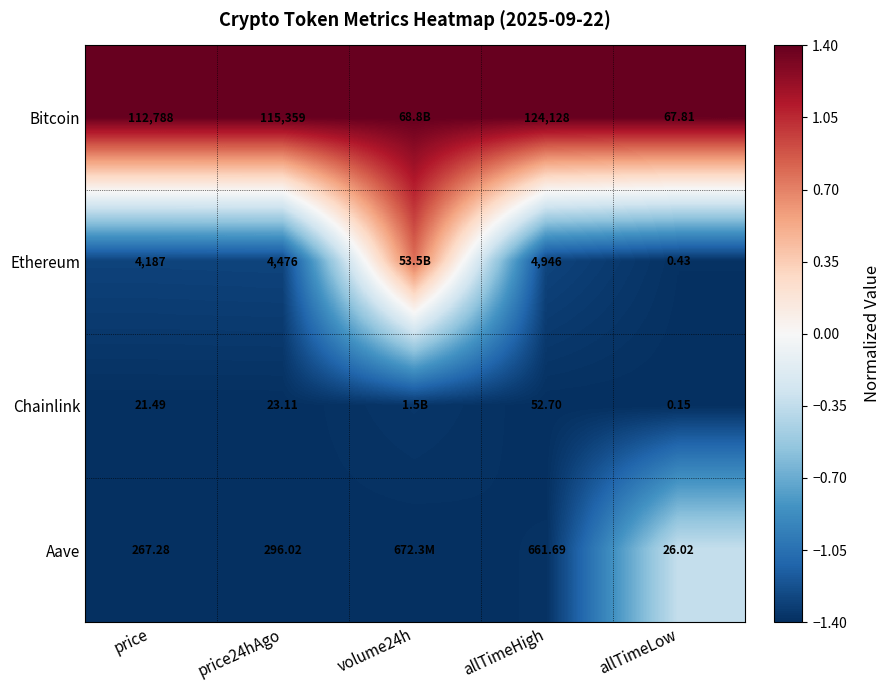

The Ethereum series shows -2.0 at allTimeLow. True or false?

False